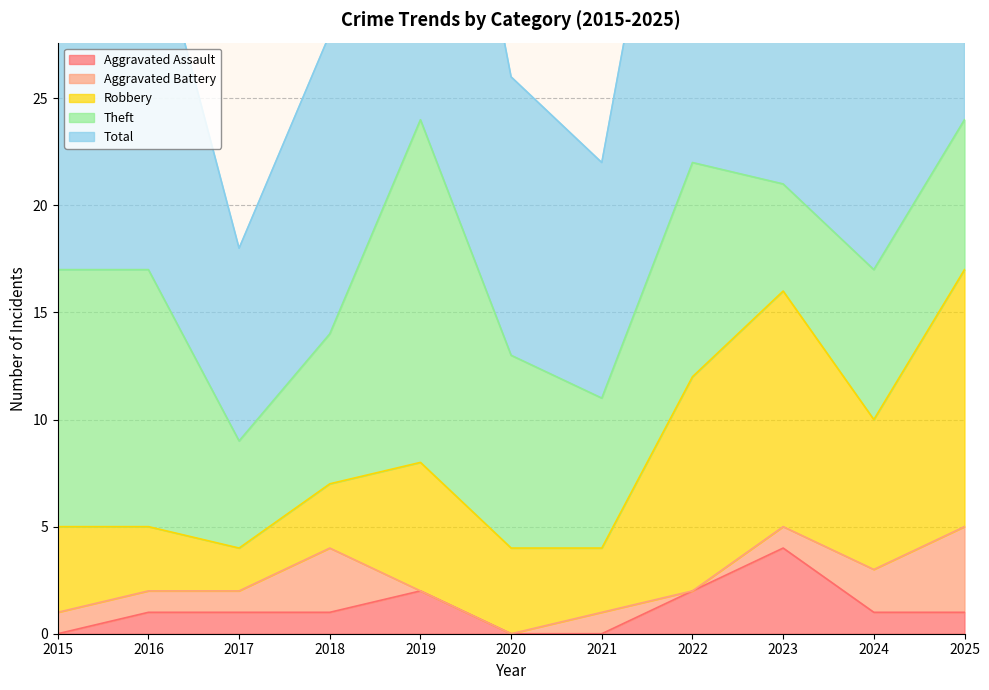

Reading left to right, extract all data points from this chart.

Aggravated Assault: 0	1	1	1	2	0	0	2	4	1	1
Aggravated Battery: 1	1	1	3	0	0	1	0	1	2	4
Robbery: 4	3	2	3	6	4	3	10	11	7	12
Theft: 12	12	5	7	16	9	7	10	5	7	7
Total: 17	17	9	14	24	13	11	23	21	17	24